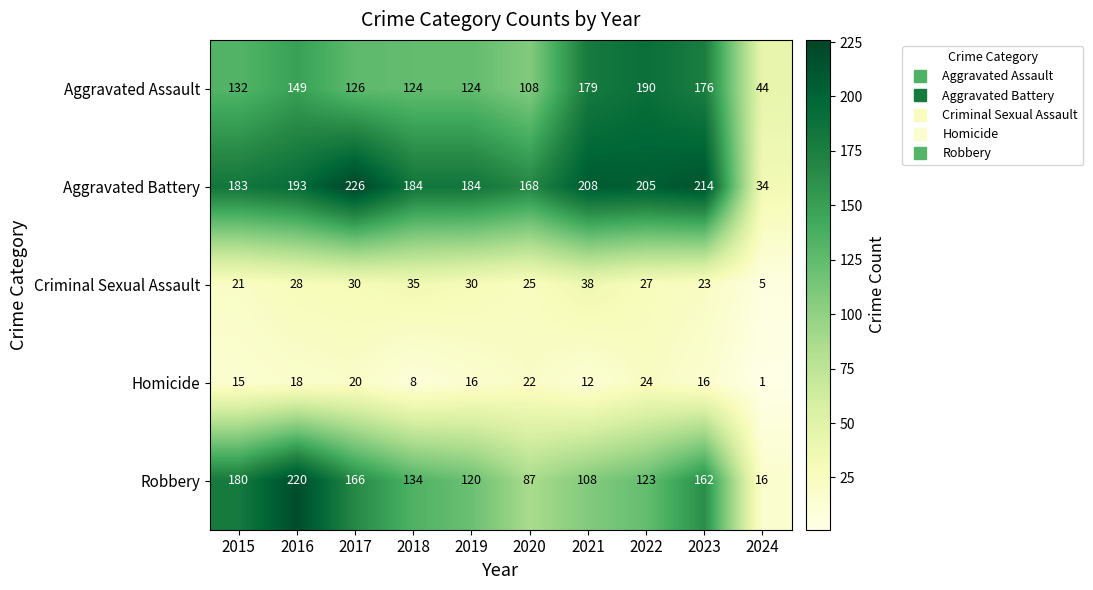

True or false: Aggravated Battery has a value of 227 at 2020.

False